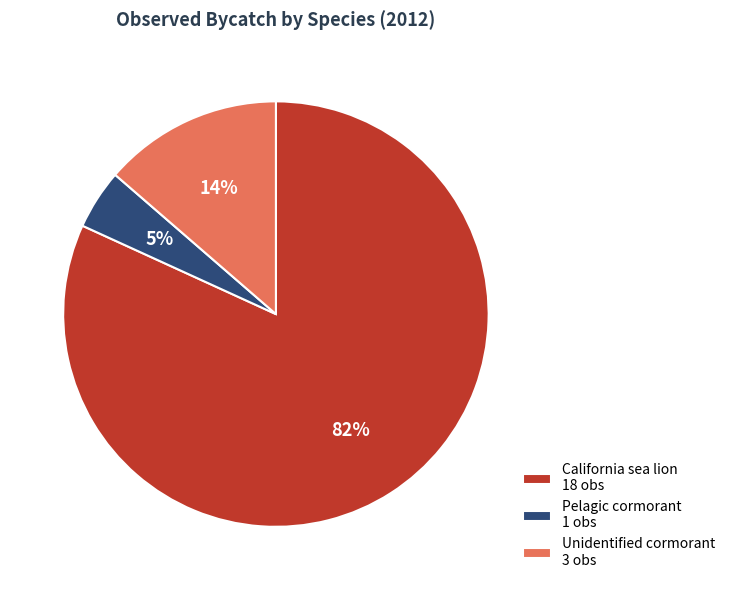

Which has a higher value, Unidentified cormorant 3 obs or Pelagic cormorant 1 obs?

Unidentified cormorant 3 obs